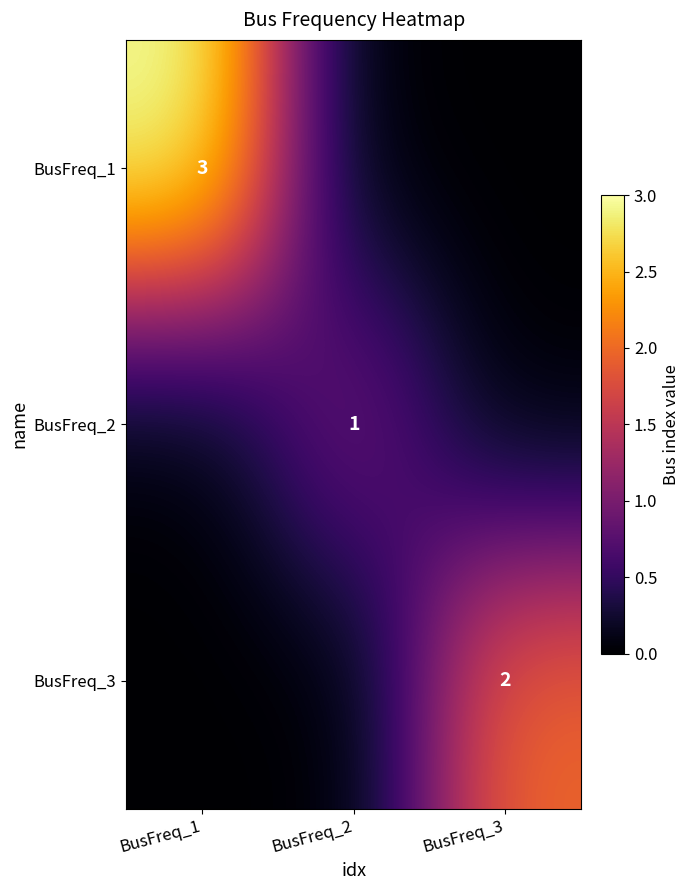

Is it true that BusFreq_1 equals 3 at BusFreq_1?

True